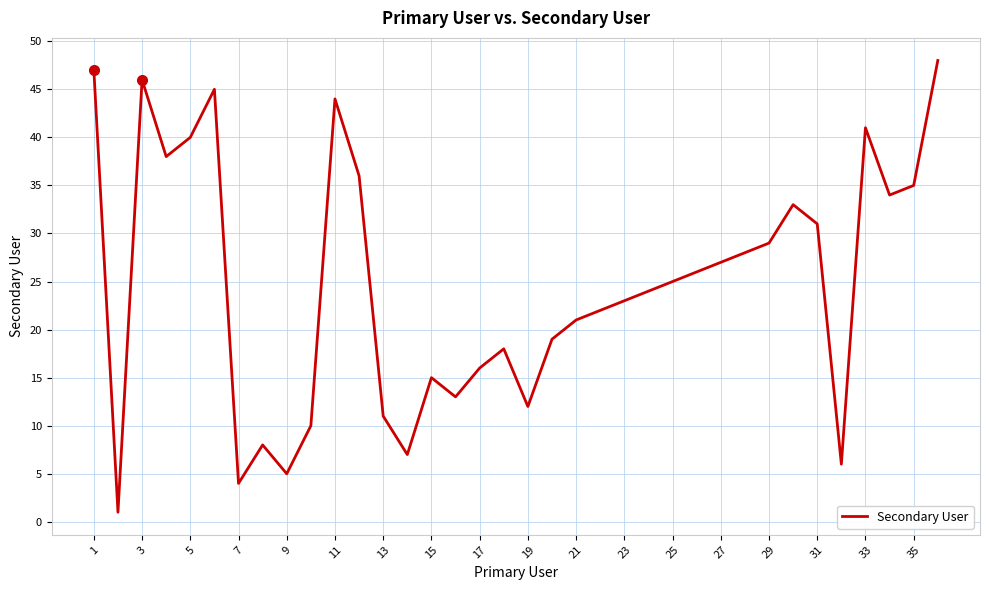

What is the maximum value shown in the chart?

48